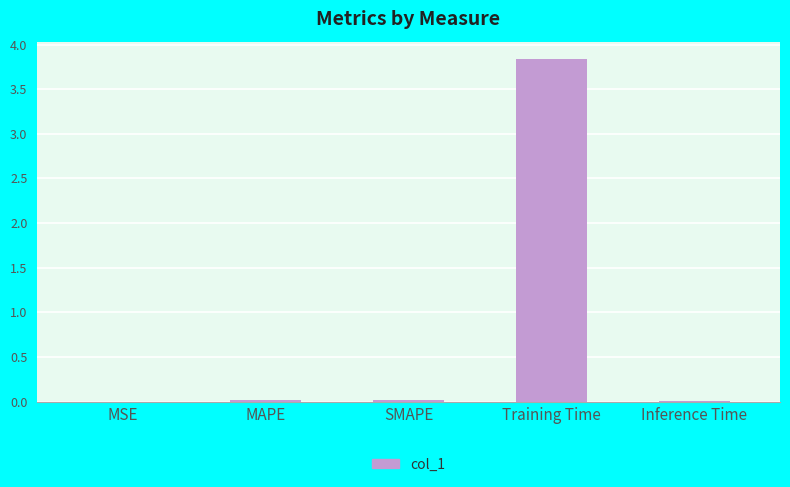

Between SMAPE and Training Time, which is larger?

Training Time